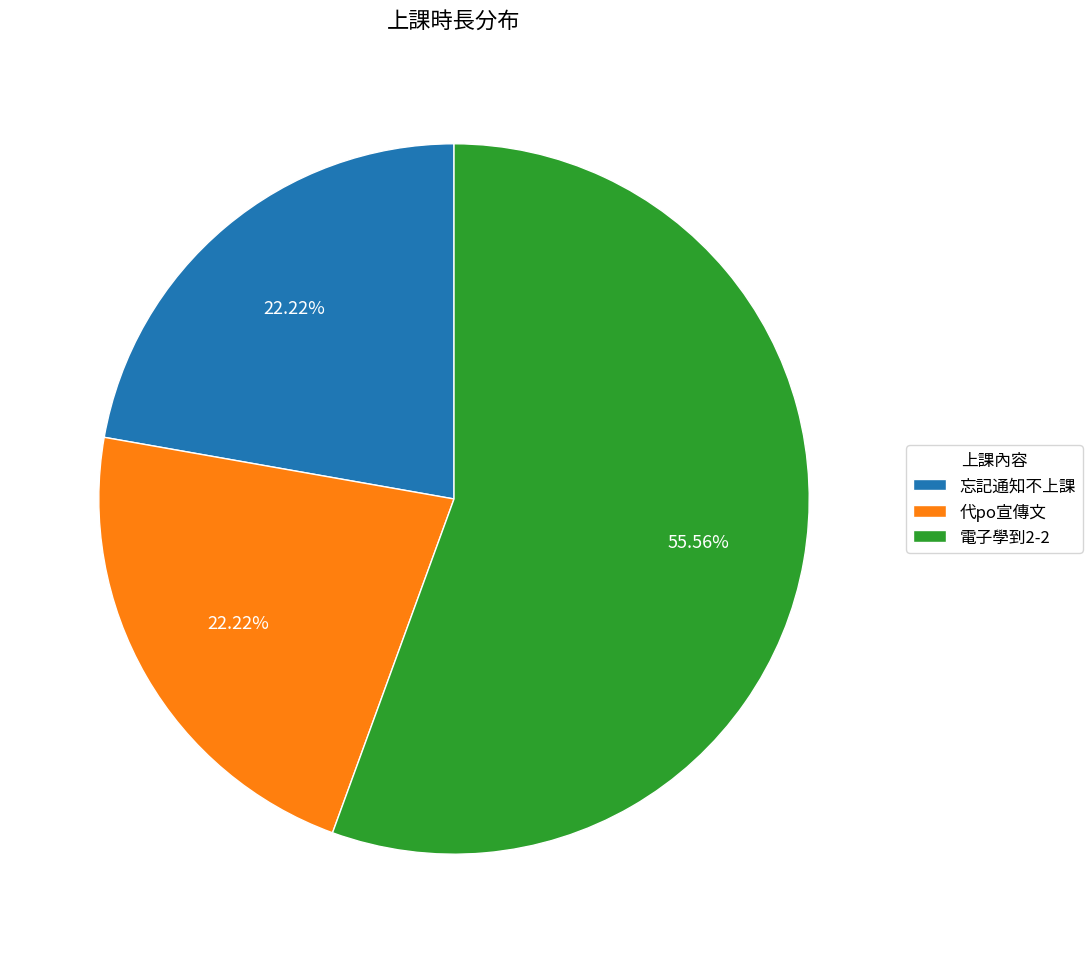

Does any single category account for the majority?

Yes